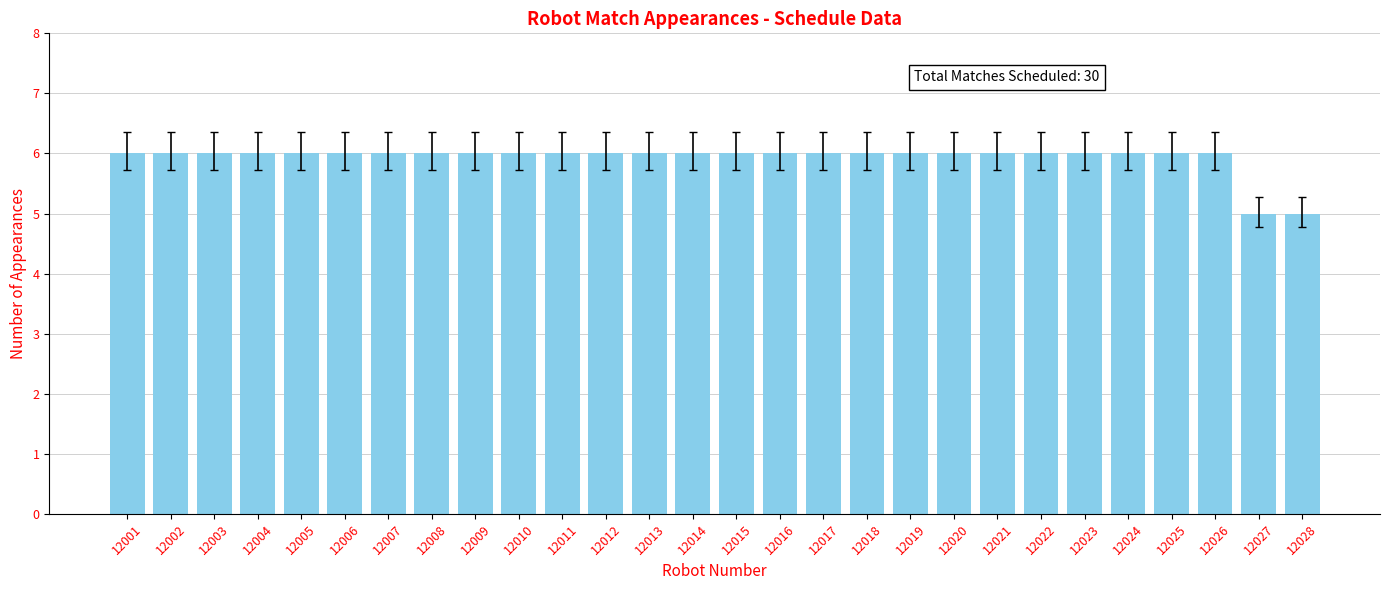

How many categories are shown in the chart?

28